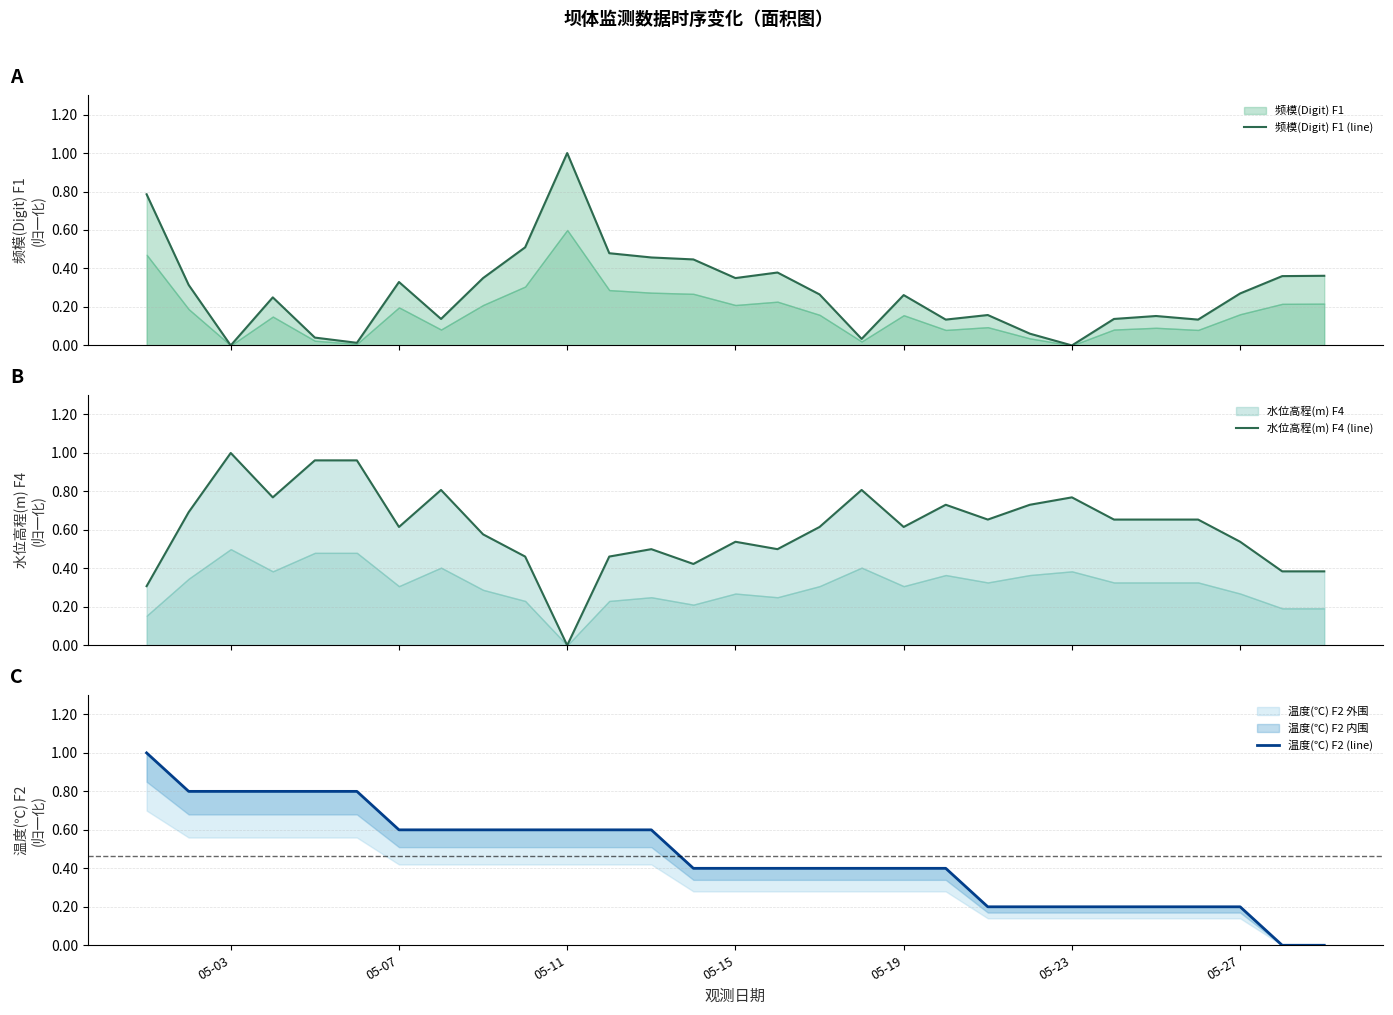

What is the value of the 频模(Digit) F1 (line) point at the 14th from the left?

0.4